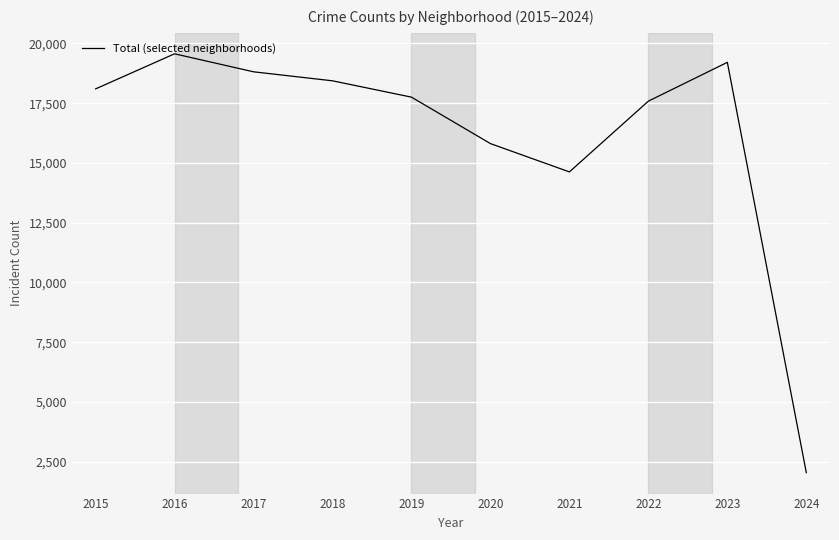

Is this an area chart (filled region under the line)?

No